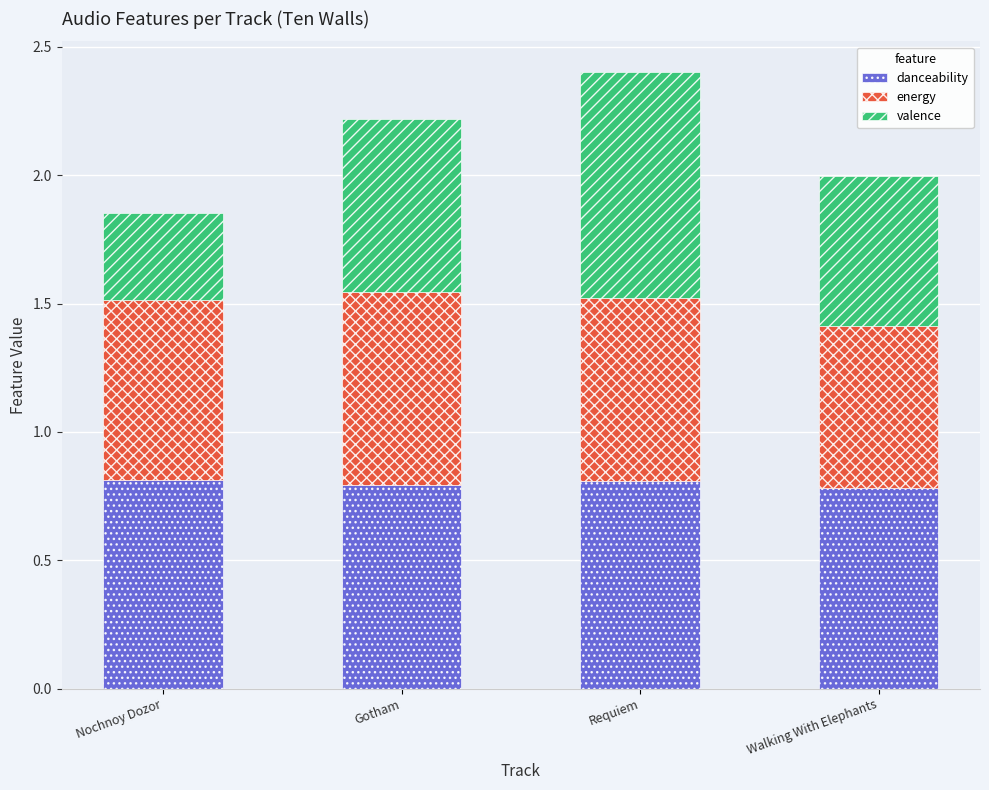

Count the danceability values in the range 0 to 1.

4